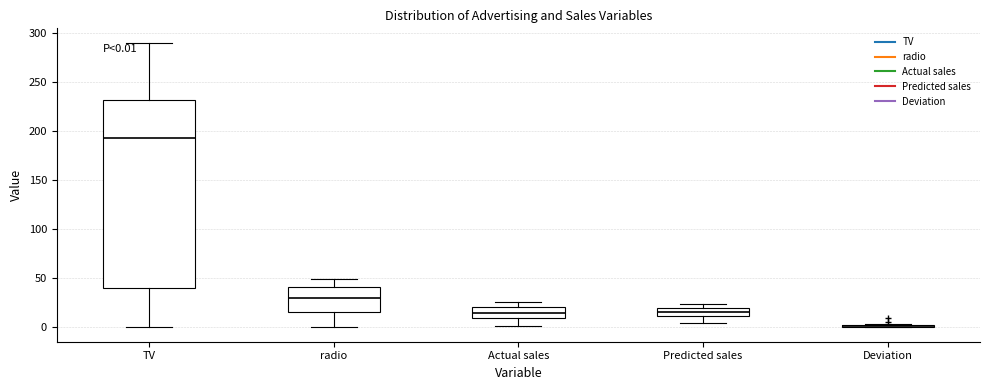

Which box is the tallest, from its lower edge to its upper edge?

TV